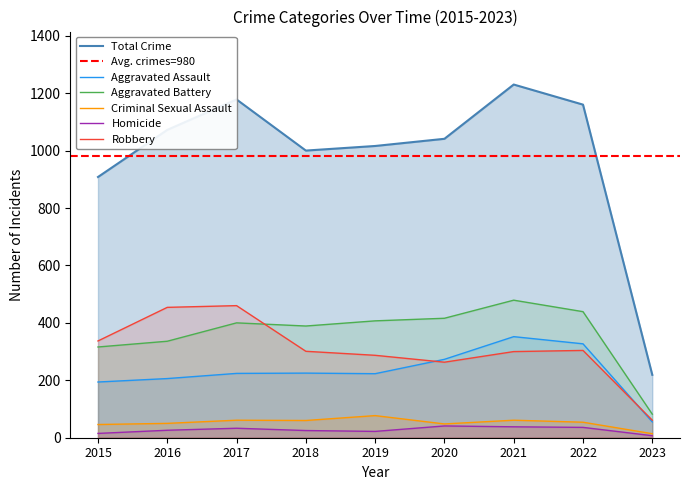

Is the value of Aggravated Assault at 2015 greater than the value of Homicide at 2021?

Yes